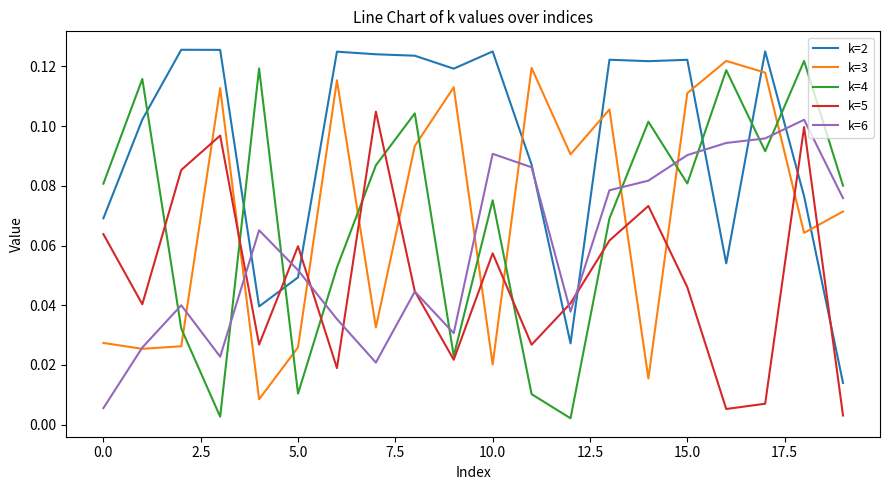

How many intersections are there between k=6 and k=4?

10